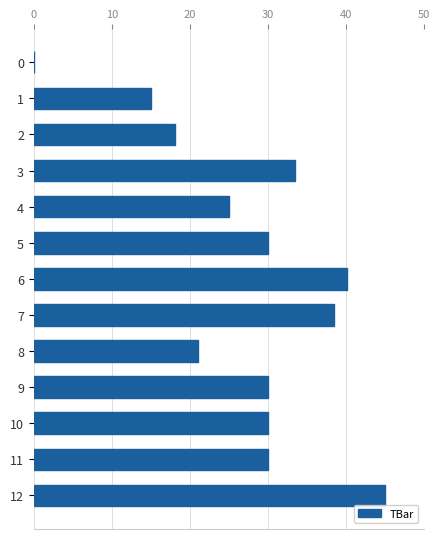

True or false: the data shows 11.3 at 4.

False